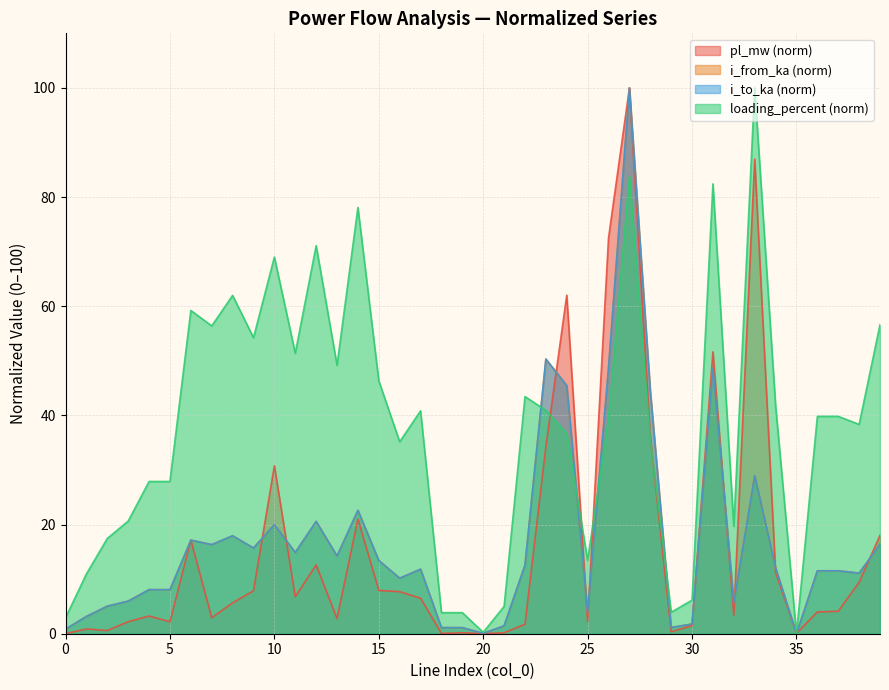

Reading left to right, extract all data points from this chart.

pl_mw: 0.0	0.9	0.6	2.2	3.2	2.2	17.2	2.9	5.7	7.9	30.8	6.8	12.6	2.8	21.0	7.9	7.7	6.5	0.0	0.2	0.0	0.2	1.7	34.3	62.0	2.2	72.5	100.0	36.1	0.4	1.5	51.6	3.4	86.9	11.2	0.1	4.0	4.1	9.4	18.0
i_from_ka: 0.8	3.2	5.1	6.0	8.1	8.1	17.2	16.3	18.0	15.7	20.0	14.9	20.6	14.2	22.6	13.4	10.2	11.8	1.1	1.1	0.1	1.5	12.6	50.3	45.5	3.9	48.7	100.0	44.5	1.1	1.8	48.7	5.7	29.0	12.1	0.0	11.5	11.5	11.1	16.4
i_to_ka: 0.8	3.2	5.1	6.0	8.1	8.1	17.2	16.3	18.0	15.7	20.0	14.9	20.6	14.2	22.6	13.4	10.2	11.8	1.1	1.1	0.1	1.5	12.6	50.3	45.5	3.9	48.7	100.0	44.5	1.1	1.8	48.7	5.7	29.0	12.1	0.0	11.5	11.5	11.1	16.4
loading_percent: 2.9	11.0	17.5	20.6	27.9	27.9	59.2	56.4	62.0	54.2	69.0	51.4	71.1	49.2	78.1	46.3	35.2	40.8	3.9	3.9	0.3	5.0	43.4	40.9	36.7	13.5	39.5	83.8	35.9	3.9	6.2	82.4	19.7	100.0	41.8	0.0	39.8	39.8	38.3	56.6